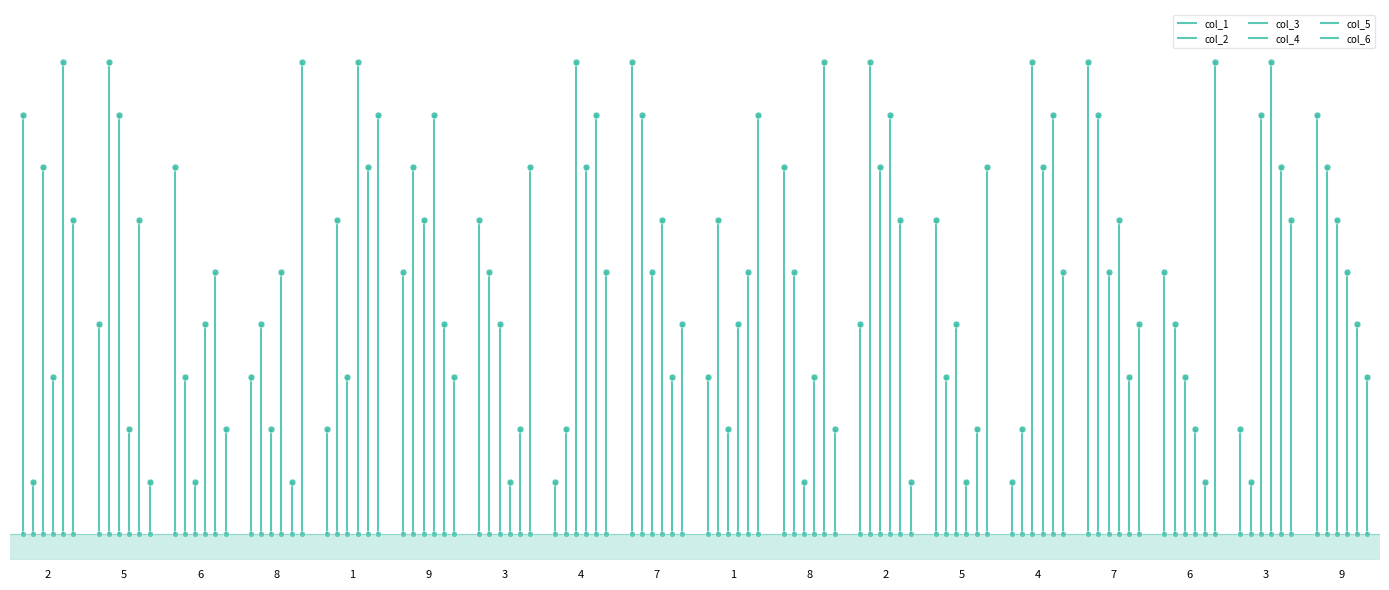

What are all the series names shown in the legend?

col_1, col_2, col_3, col_4, col_5, col_6